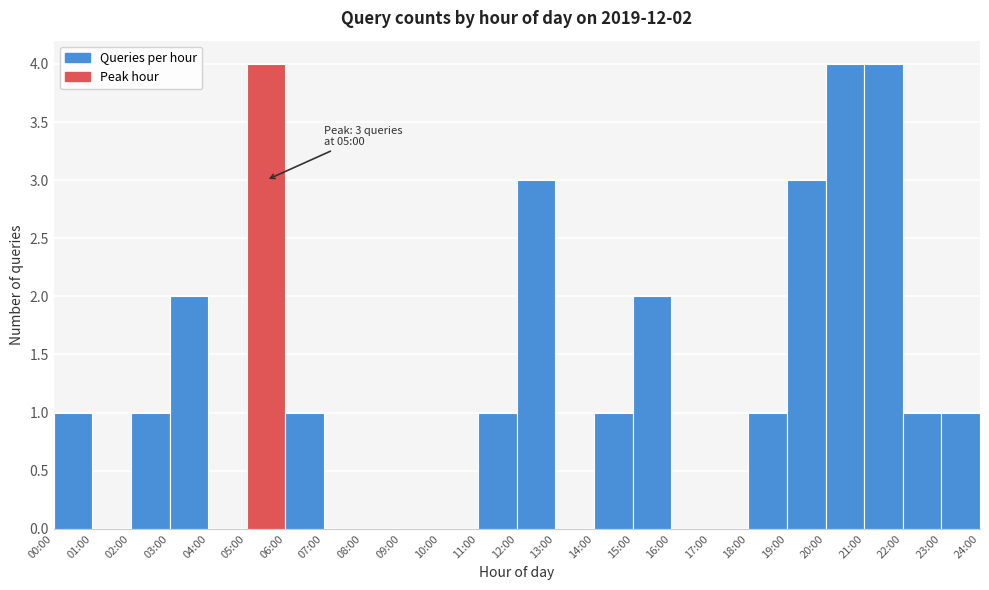

Reading right to left, list all the values displayed in this chart.

23:00=1	22:00=1	21:00=4	20:00=4	19:00=3	18:00=1	17:00=0	16:00=0	15:00=2	14:00=1	13:00=0	12:00=3	11:00=1	10:00=0	09:00=0	08:00=0	07:00=0	06:00=1	05:00=4	04:00=0	03:00=2	02:00=1	01:00=0	00:00=1